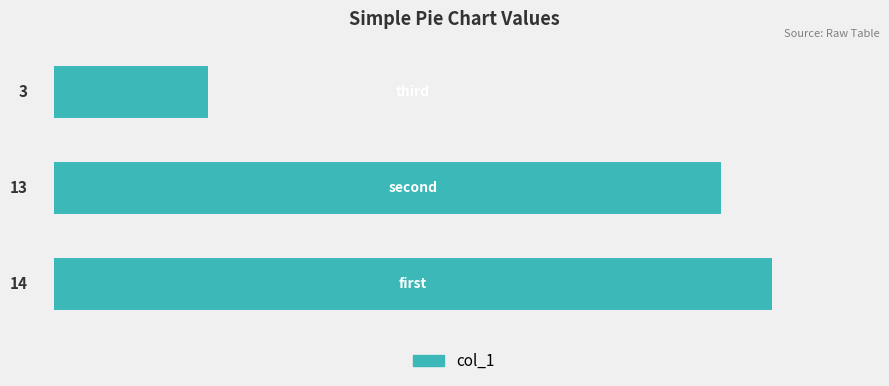

What is the maximum value shown in the chart?

14